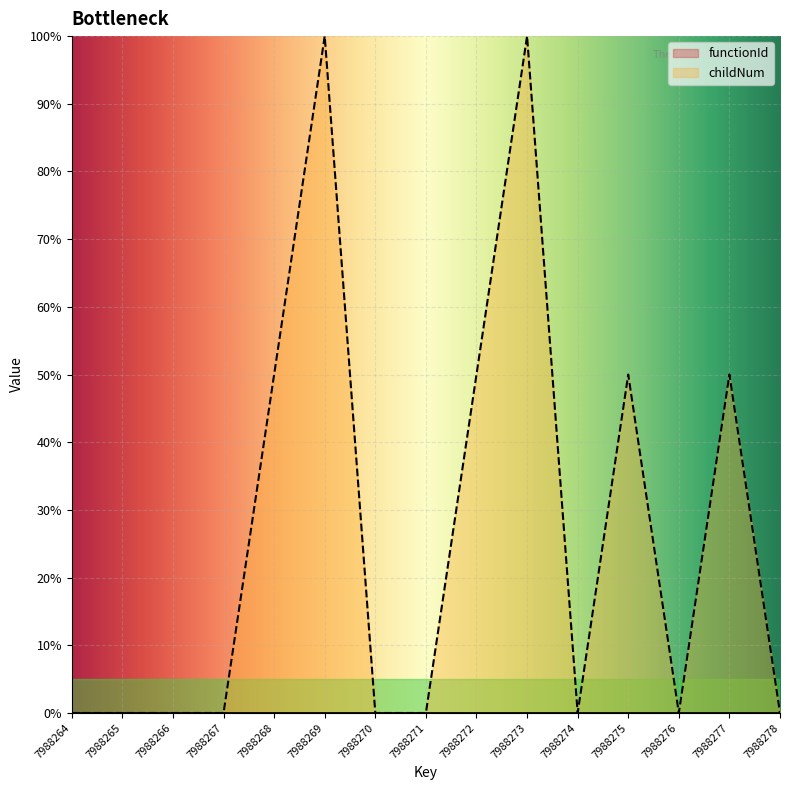

What is the greatest value displayed?

100.0